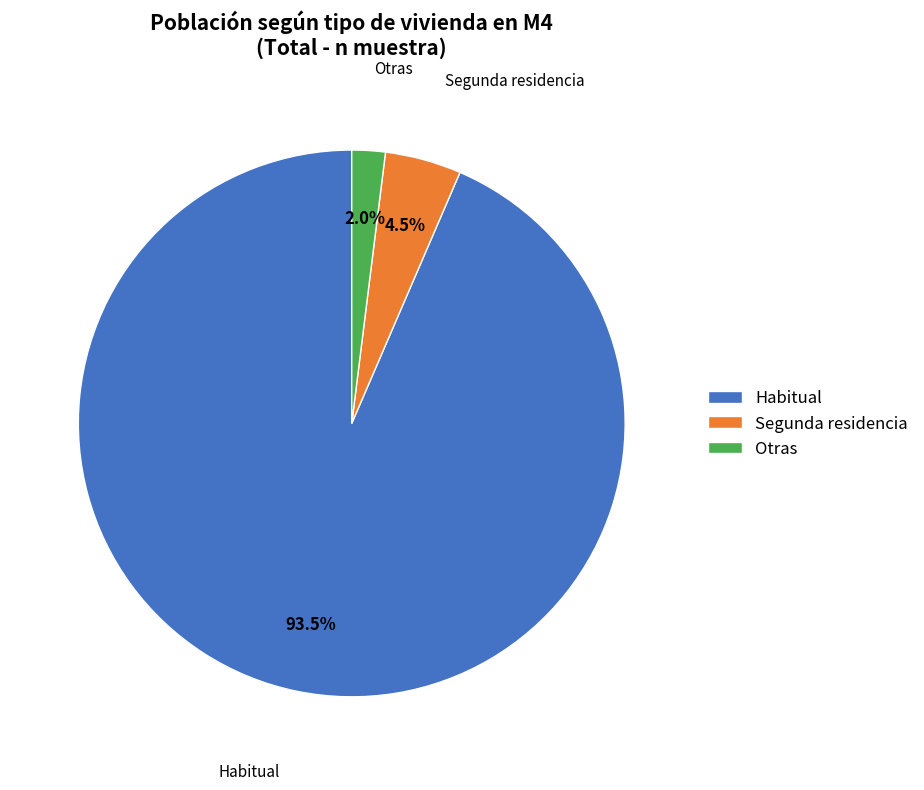

Does Habitual represent more than half of the total?

Yes